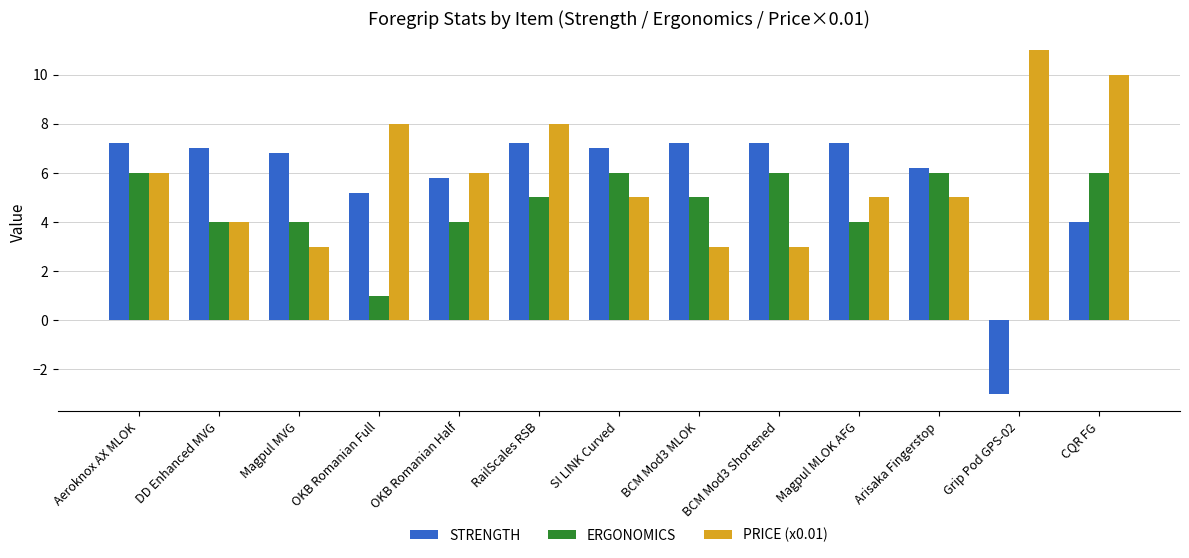

What is the average value of the PRICE (x0.01) series?

5.9